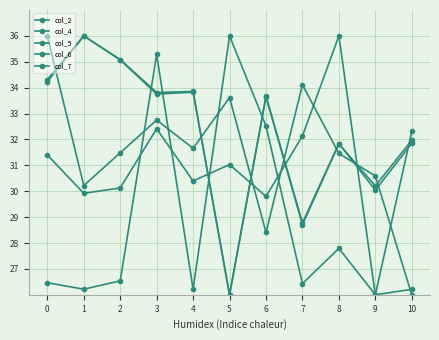

How many lines are shown in the chart?

5